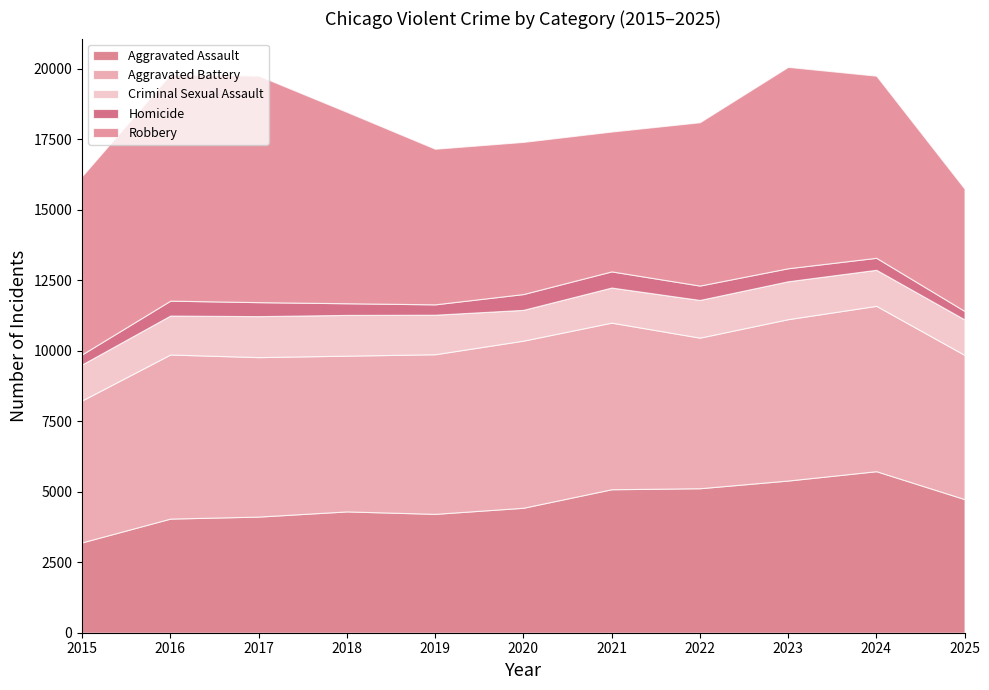

What is the total value across all series at 2023?

20070